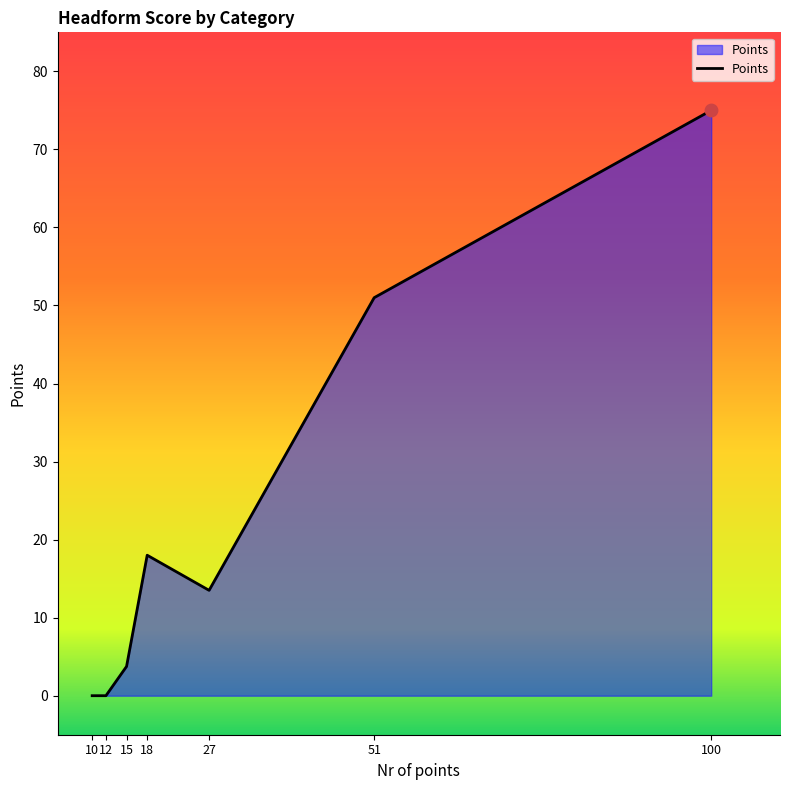

True or false: there are more than 2 points higher than both neighbors.

False